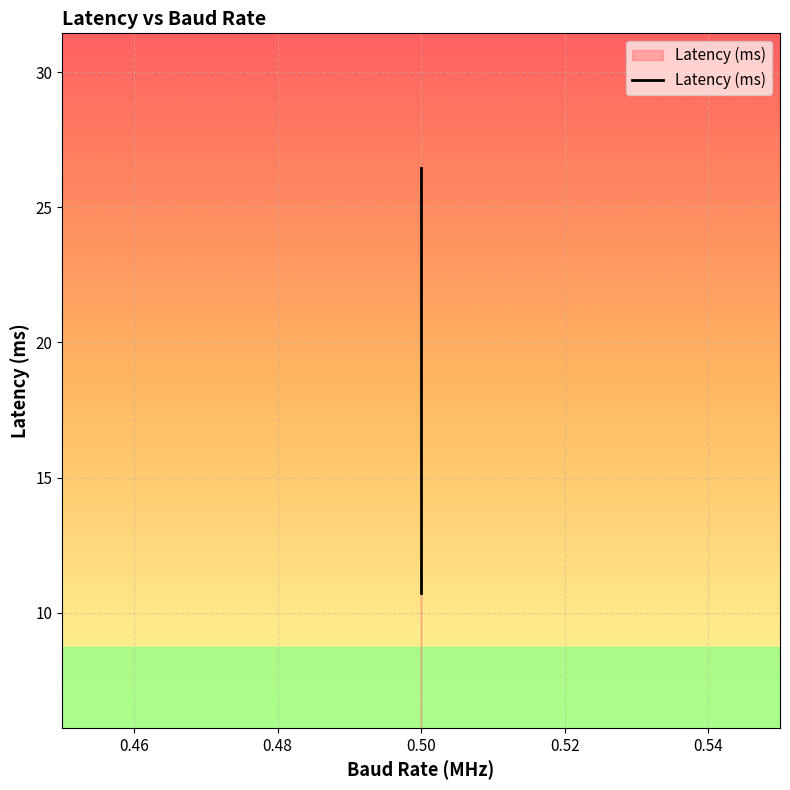

Which has a higher value, 0.50 or 0.50?

0.50